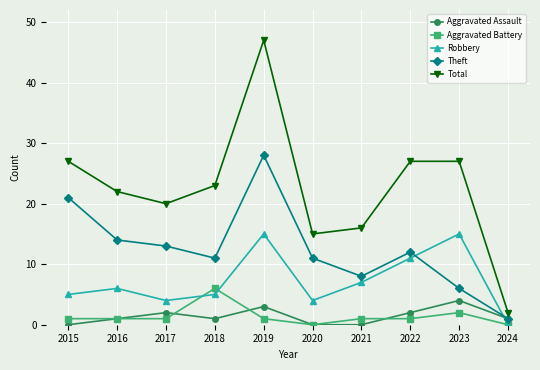

Does the chart display data point markers on the line(s)?

Yes